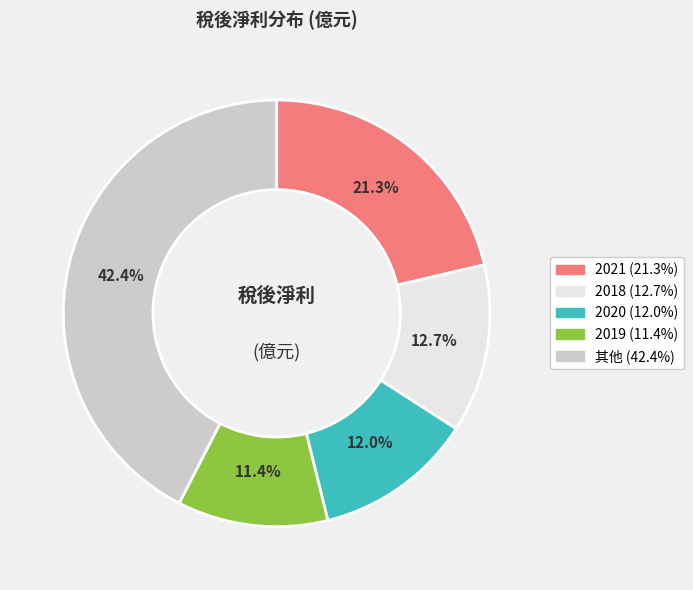

Does any single category account for the majority?

No